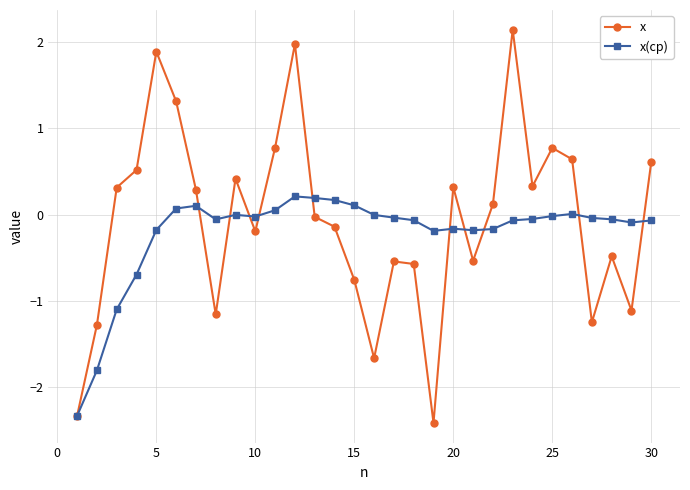

Does the chart display data point markers on the line(s)?

Yes